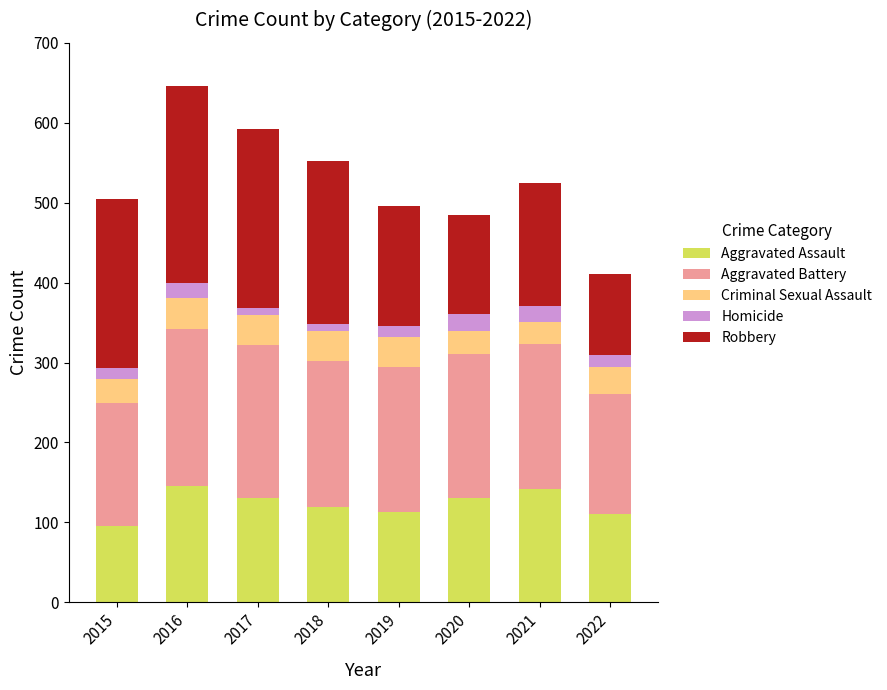

How many categories are shown in the chart?

8